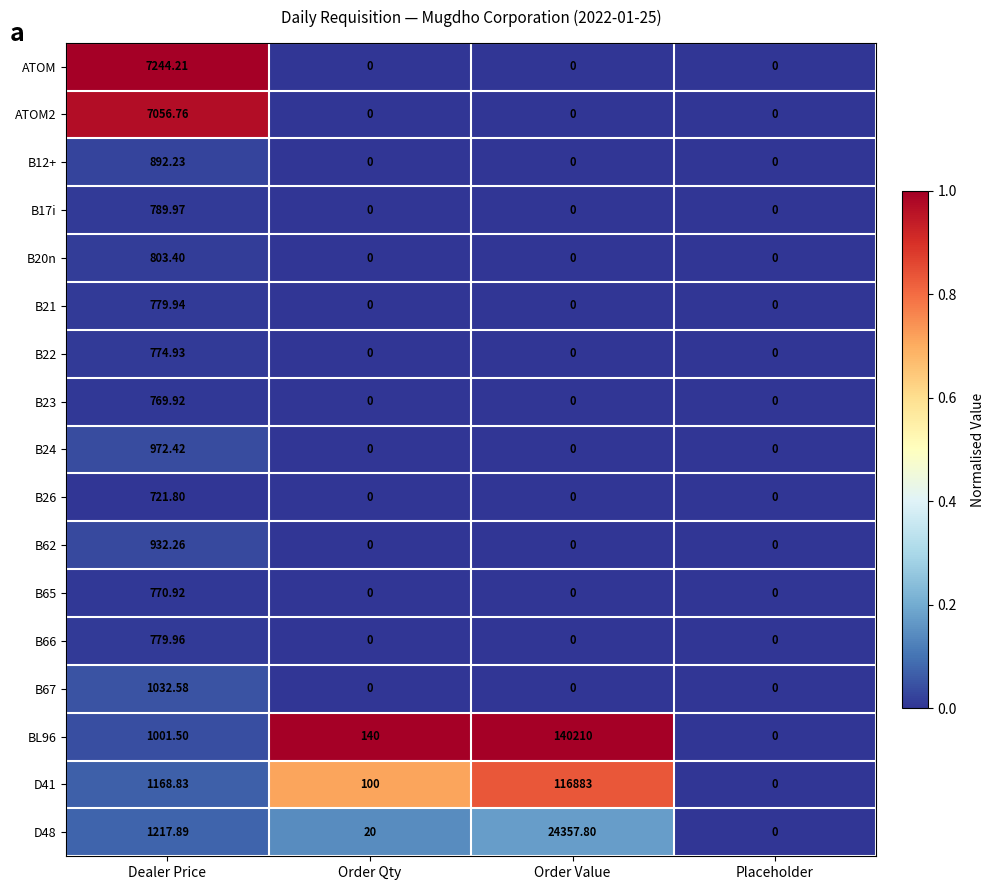

Between Dealer Price and Order Qty, which series saw the biggest shift?

ATOM